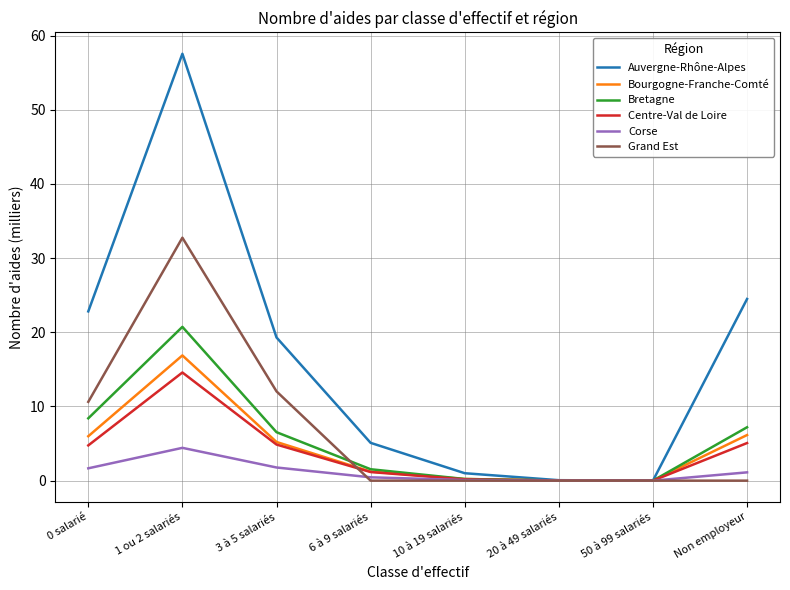

Which label corresponds to the largest value in the chart?

1 ou 2 salariés